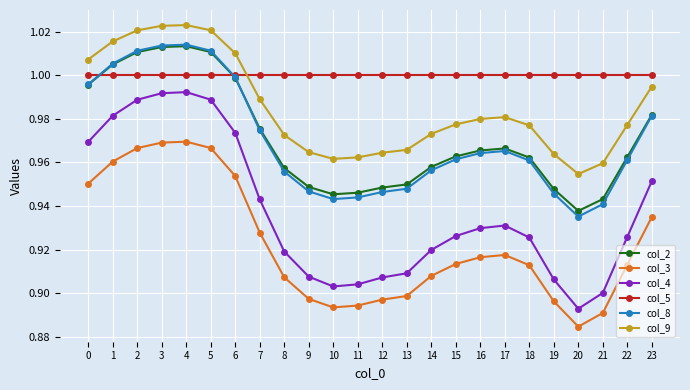

Which series has the largest range (max minus min)?

col_4